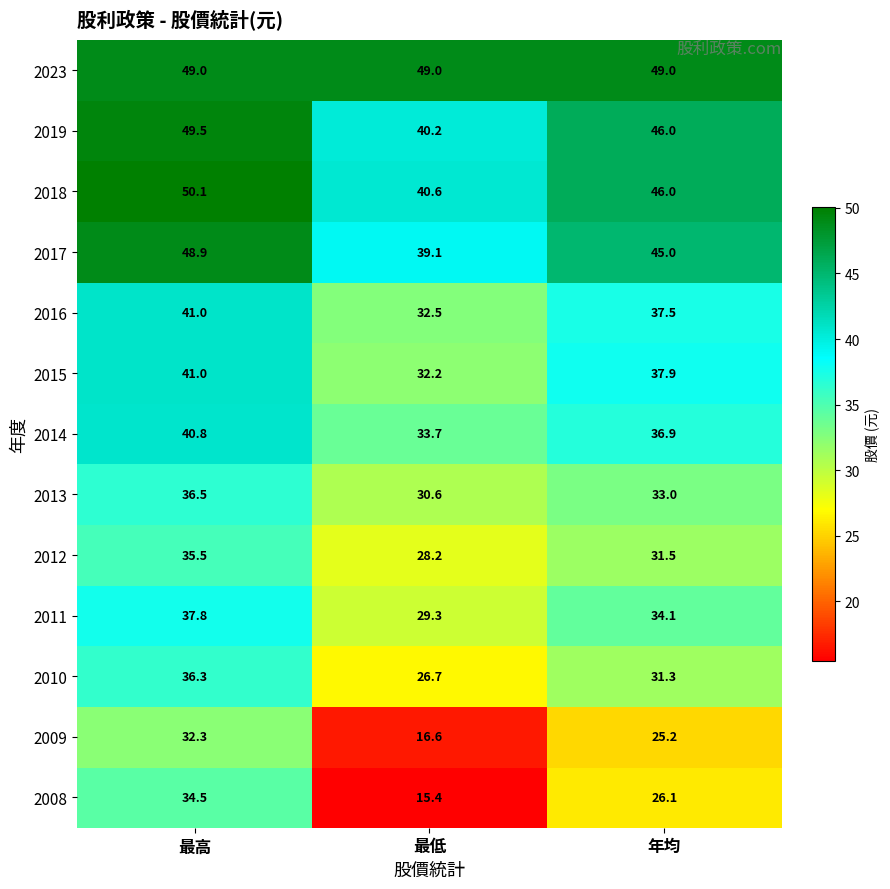

What is the sum of the 2019 values at 年均 and 最低?

86.2